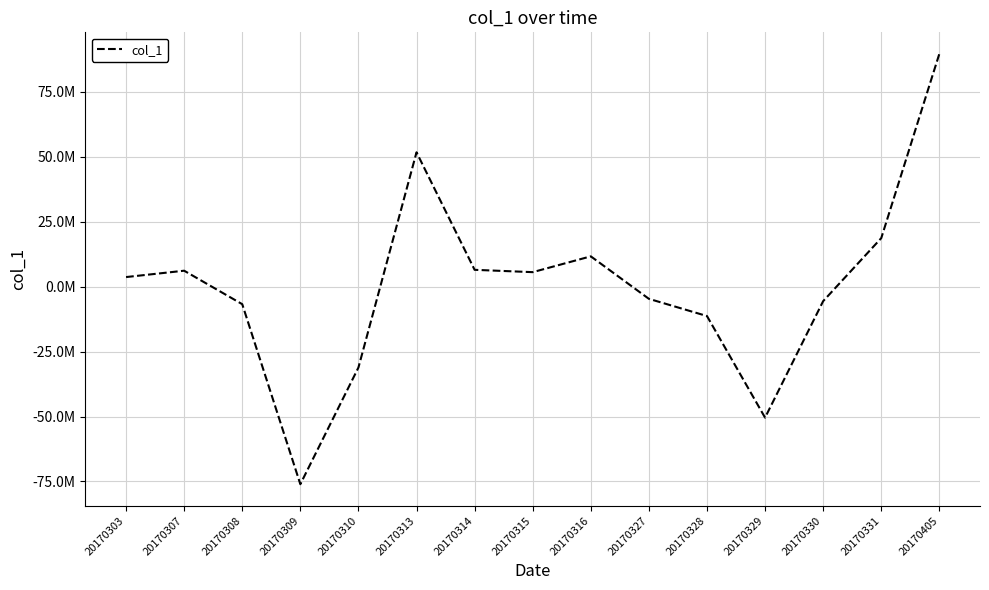

What is the approximate value at 20170329?

-50434801.4